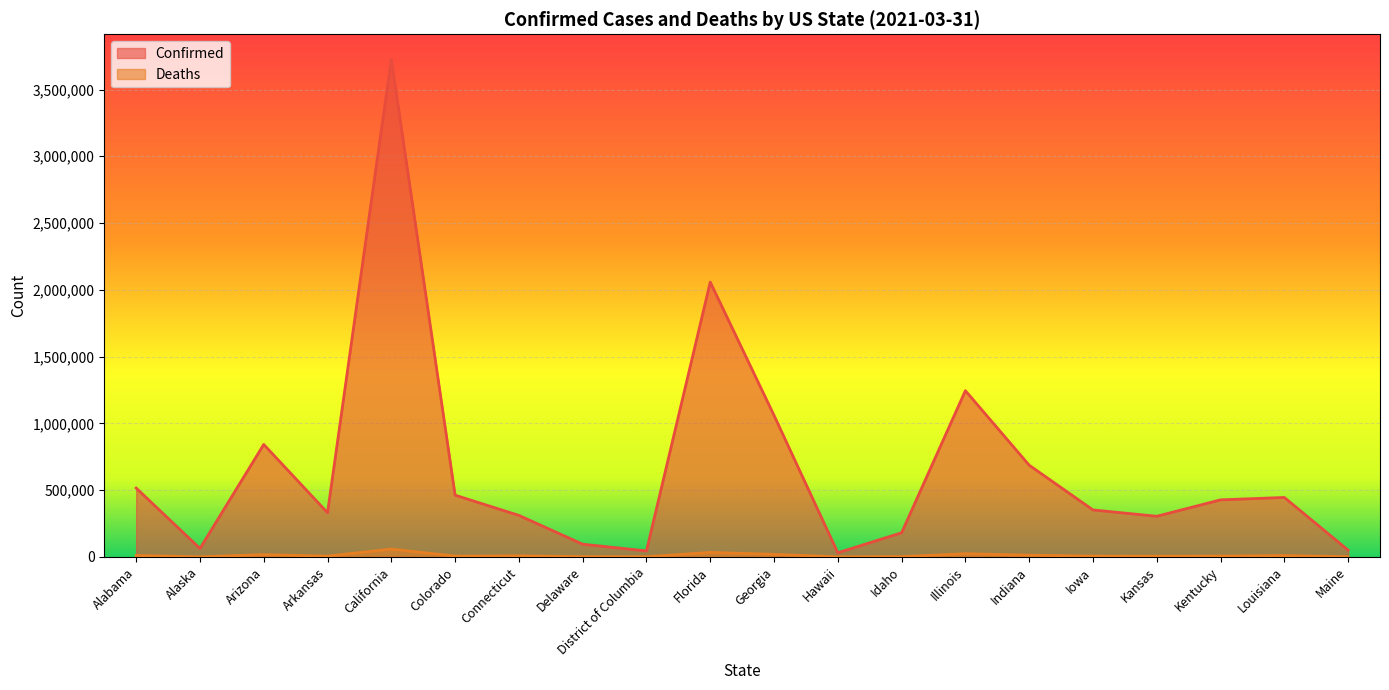

What are all the series names shown in the legend?

Confirmed, Deaths